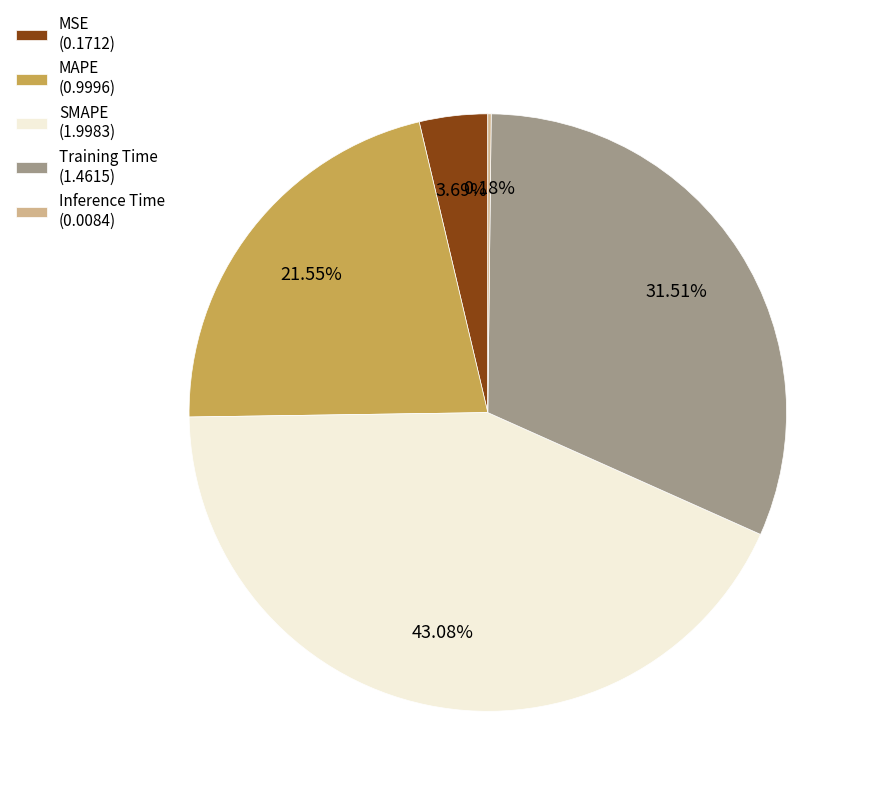

Which slice is the largest?

SMAPE